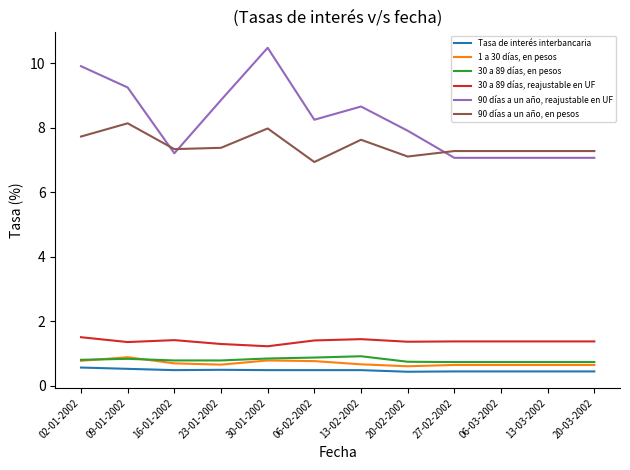

How many lines are shown in the chart?

6